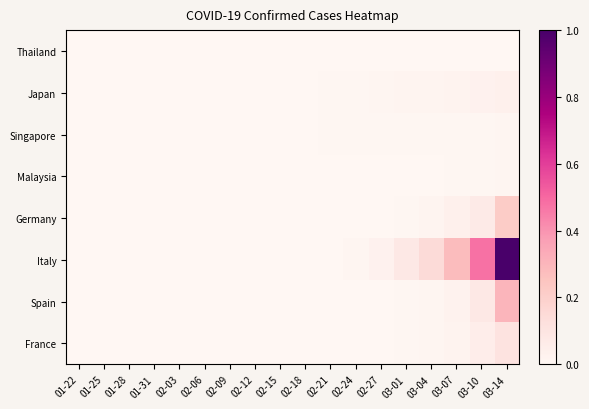

Reading right to left, what are all the values shown in this chart?

Thailand: 03-14=0.0	03-10=0.0	03-07=0.0	03-04=0.0	03-01=0.0	02-27=0.0	02-24=0.0	02-21=0.0	02-18=0.0	02-15=0.0	02-12=0.0	02-09=0.0	02-06=0.0	02-03=0.0	01-31=0.0	01-28=0.0	01-25=0.0	01-22=0.0
Japan: 03-14=0.0	03-10=0.0	03-07=0.0	03-04=0.0	03-01=0.0	02-27=0.0	02-24=0.0	02-21=0.0	02-18=0.0	02-15=0.0	02-12=0.0	02-09=0.0	02-06=0.0	02-03=0.0	01-31=0.0	01-28=0.0	01-25=0.0	01-22=0.0
Singapore: 03-14=0.0	03-10=0.0	03-07=0.0	03-04=0.0	03-01=0.0	02-27=0.0	02-24=0.0	02-21=0.0	02-18=0.0	02-15=0.0	02-12=0.0	02-09=0.0	02-06=0.0	02-03=0.0	01-31=0.0	01-28=0.0	01-25=0.0	01-22=0.0
Malaysia: 03-14=0.0	03-10=0.0	03-07=0.0	03-04=0.0	03-01=0.0	02-27=0.0	02-24=0.0	02-21=0.0	02-18=0.0	02-15=0.0	02-12=0.0	02-09=0.0	02-06=0.0	02-03=0.0	01-31=0.0	01-28=0.0	01-25=0.0	01-22=0.0
Germany: 03-14=0.2	03-10=0.1	03-07=0.0	03-04=0.0	03-01=0.0	02-27=0.0	02-24=0.0	02-21=0.0	02-18=0.0	02-15=0.0	02-12=0.0	02-09=0.0	02-06=0.0	02-03=0.0	01-31=0.0	01-28=0.0	01-25=0.0	01-22=0.0
Italy: 03-14=1.0	03-10=0.5	03-07=0.3	03-04=0.1	03-01=0.1	02-27=0.0	02-24=0.0	02-21=0.0	02-18=0.0	02-15=0.0	02-12=0.0	02-09=0.0	02-06=0.0	02-03=0.0	01-31=0.0	01-28=0.0	01-25=0.0	01-22=0.0
Spain: 03-14=0.3	03-10=0.1	03-07=0.0	03-04=0.0	03-01=0.0	02-27=0.0	02-24=0.0	02-21=0.0	02-18=0.0	02-15=0.0	02-12=0.0	02-09=0.0	02-06=0.0	02-03=0.0	01-31=0.0	01-28=0.0	01-25=0.0	01-22=0.0
France: 03-14=0.1	03-10=0.1	03-07=0.0	03-04=0.0	03-01=0.0	02-27=0.0	02-24=0.0	02-21=0.0	02-18=0.0	02-15=0.0	02-12=0.0	02-09=0.0	02-06=0.0	02-03=0.0	01-31=0.0	01-28=0.0	01-25=0.0	01-22=0.0